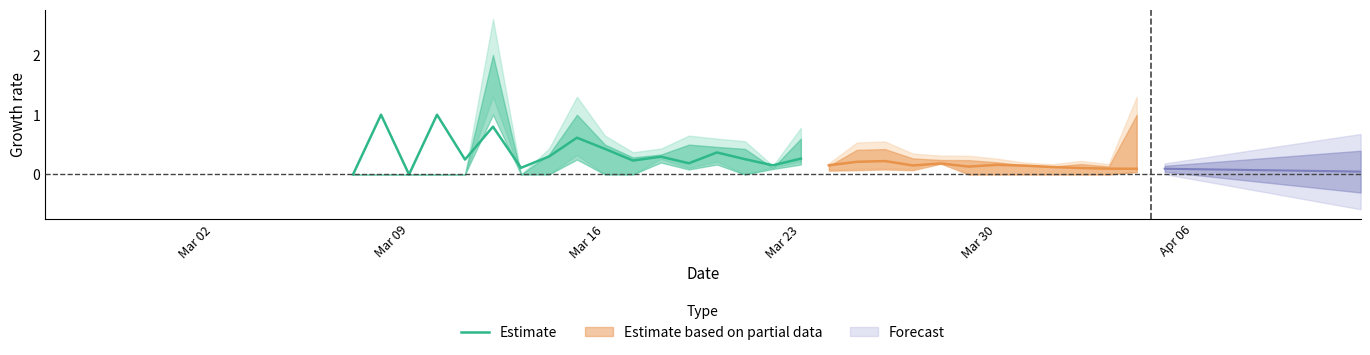

How many values are above zero?

15